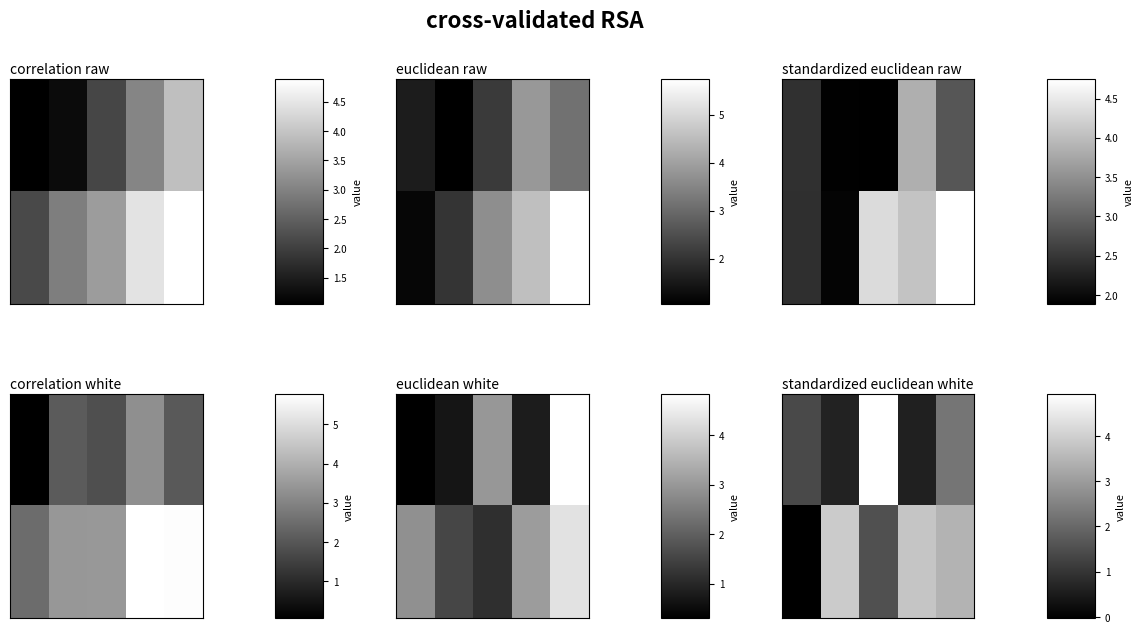

What is the difference between the highest and lowest values at 1?

3.3